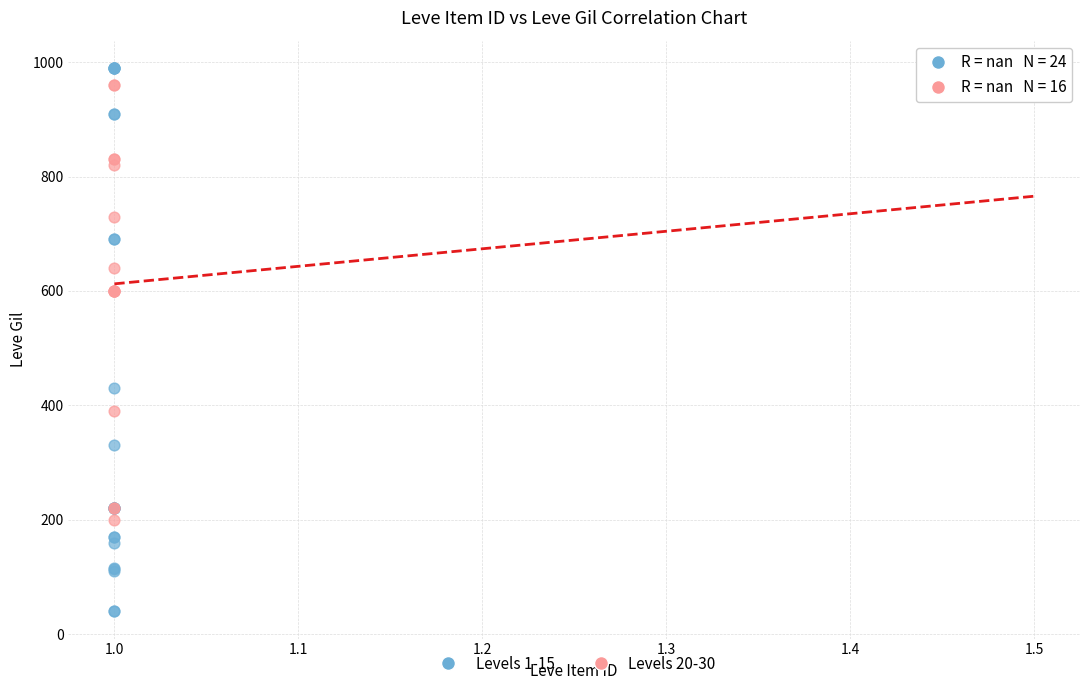

What are all the series names shown in the legend?

Levels 1-15, Levels 20-30